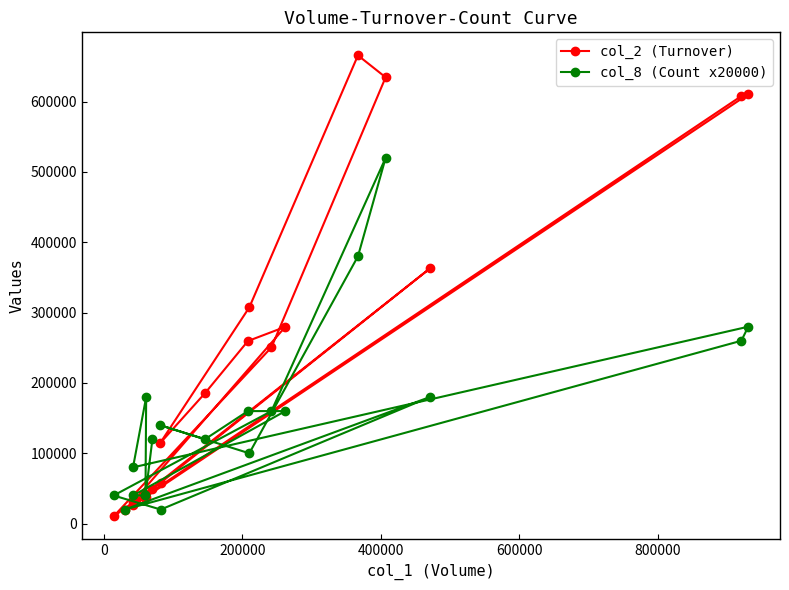

Is it true that col_8 (Count x20000) equals 425814 at 400000?

False